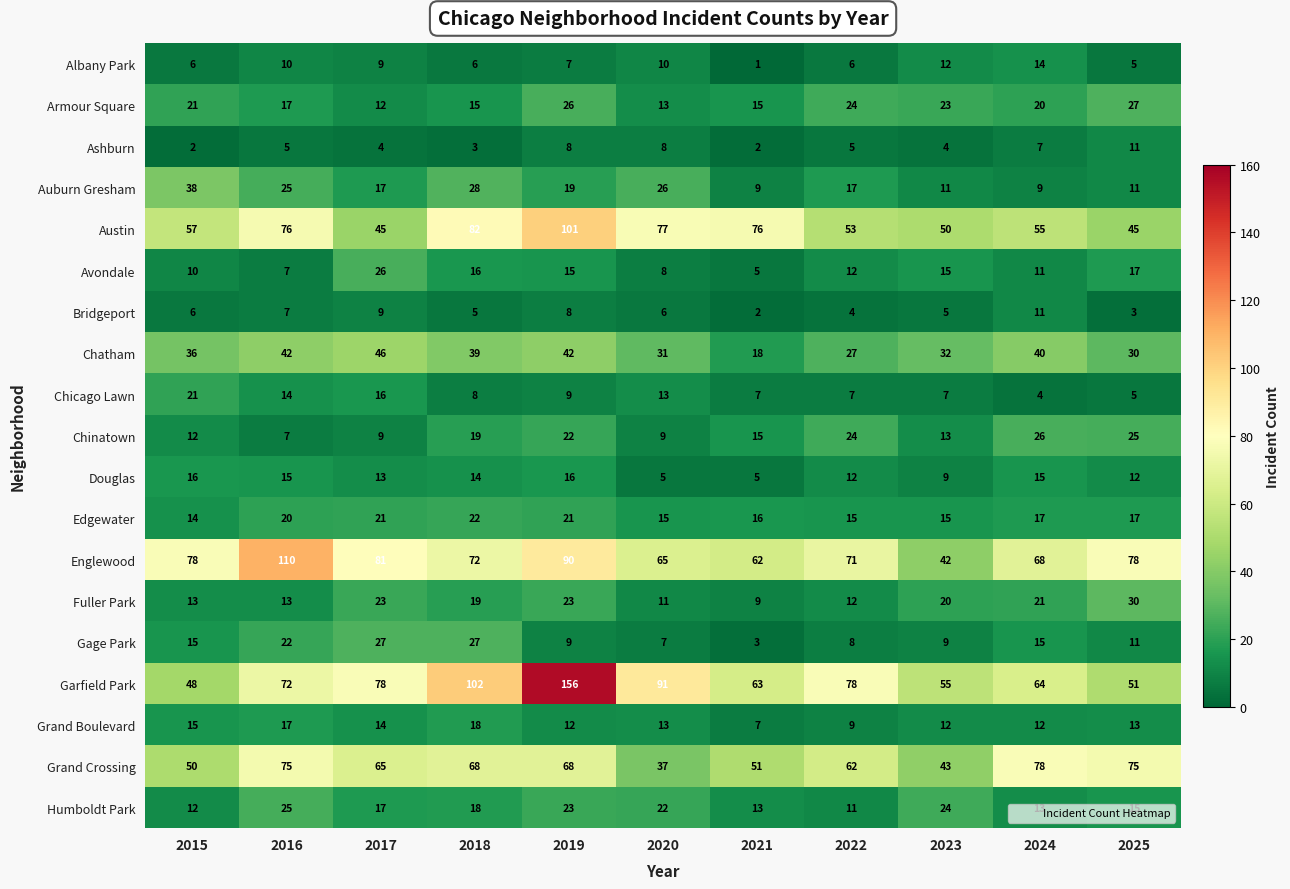

What is the sum of the Armour Square values at 2019 and 2024?

46